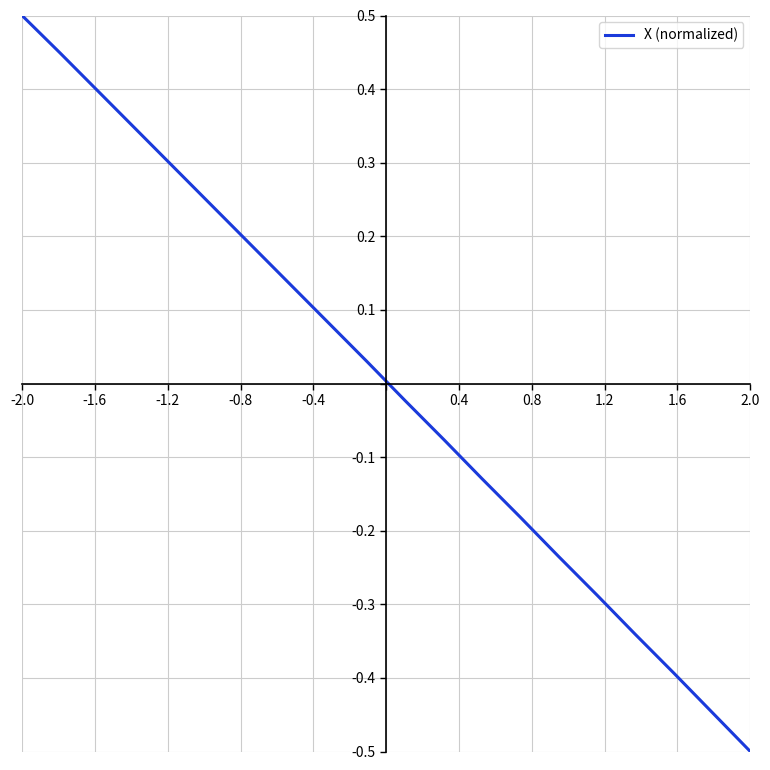

What is the minimum value shown in the chart?

-0.5